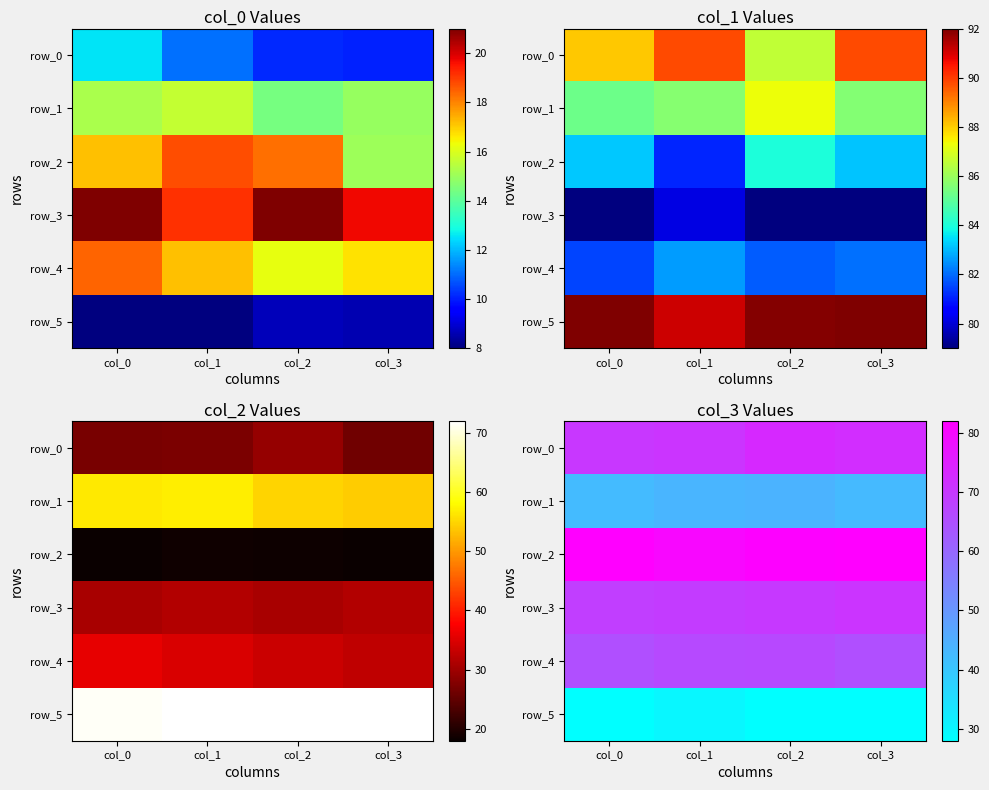

At which label is row_4 closest to 65?

col_0